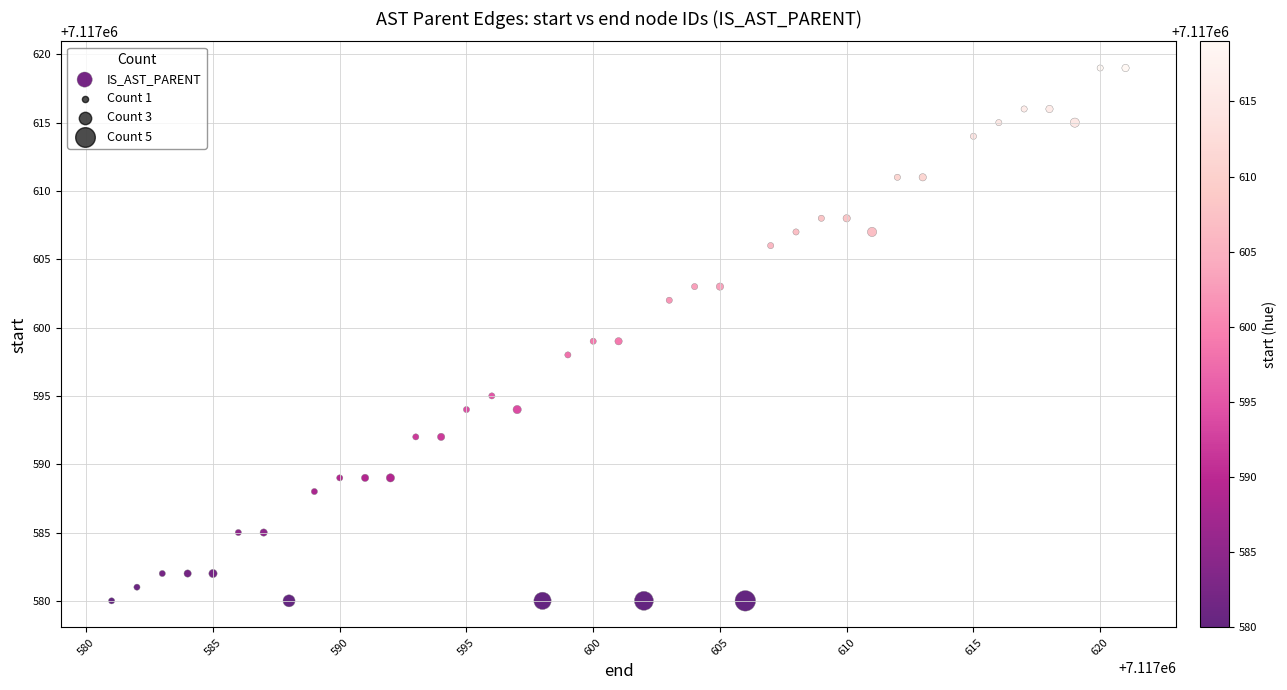

What is the range of Y values (max minus min)?

39